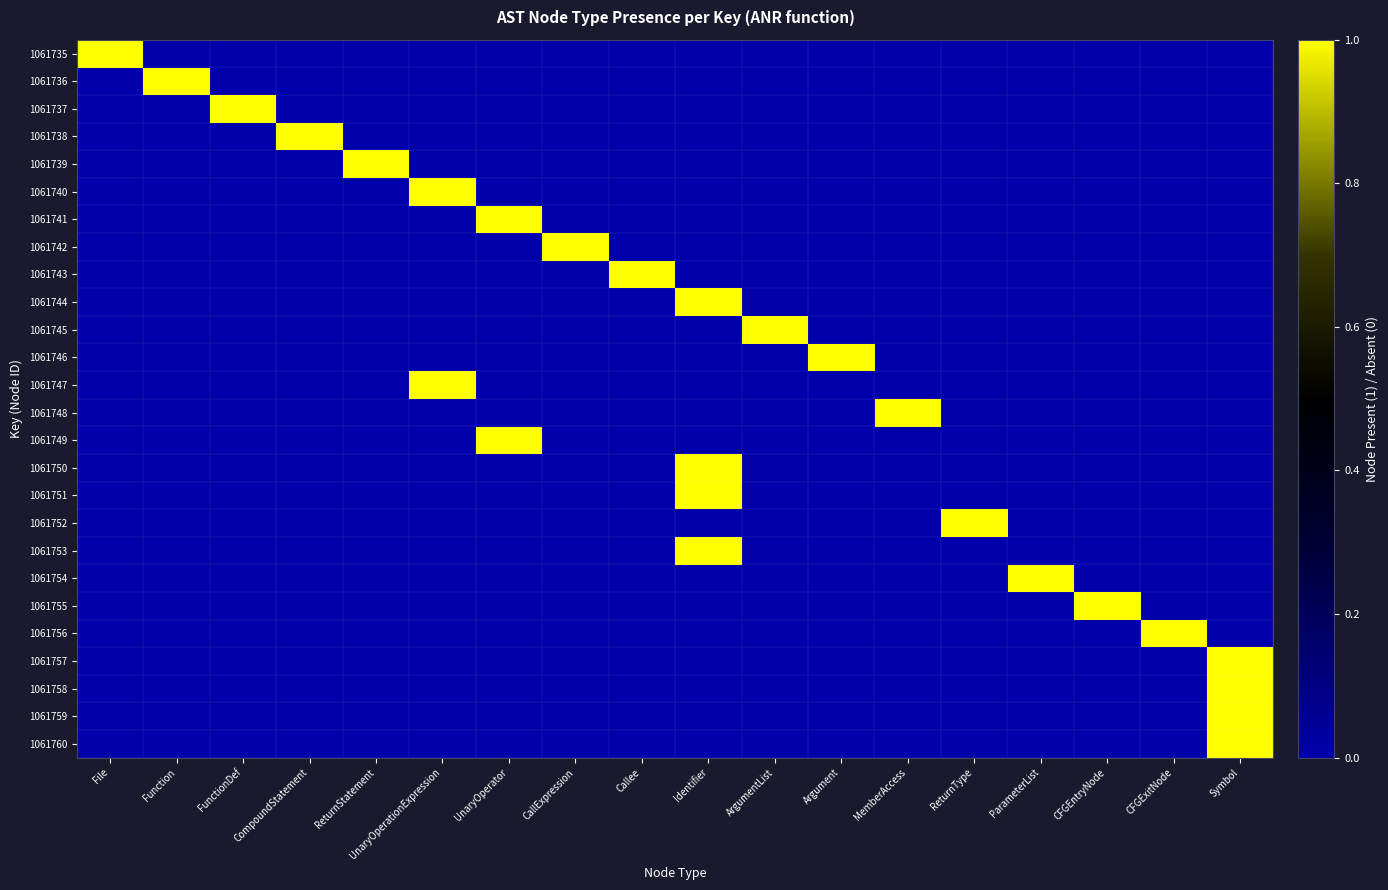

At which category does the chart reach its peak across all series?

File